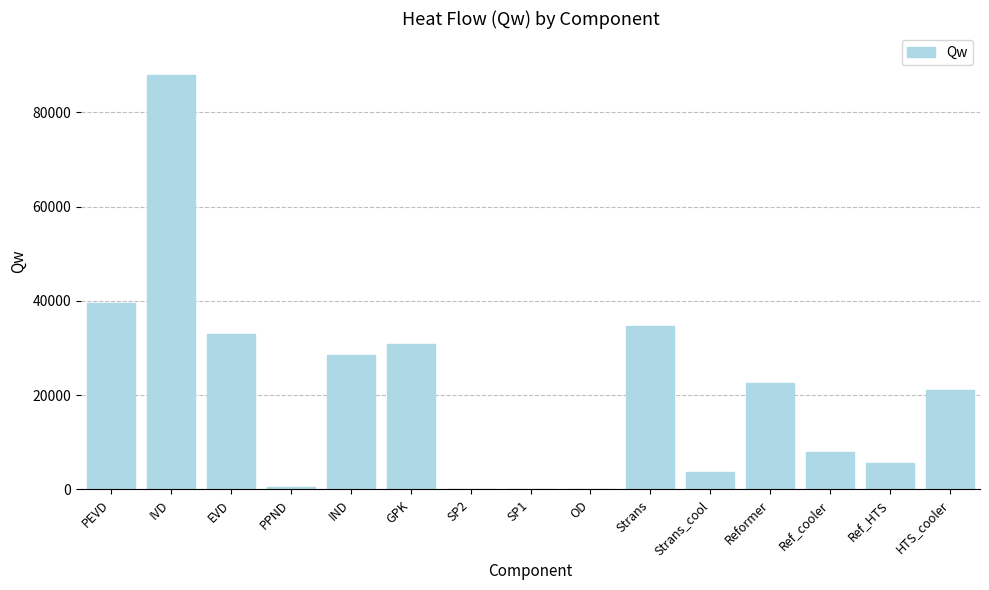

What is the maximum value shown in the chart?

88025.8